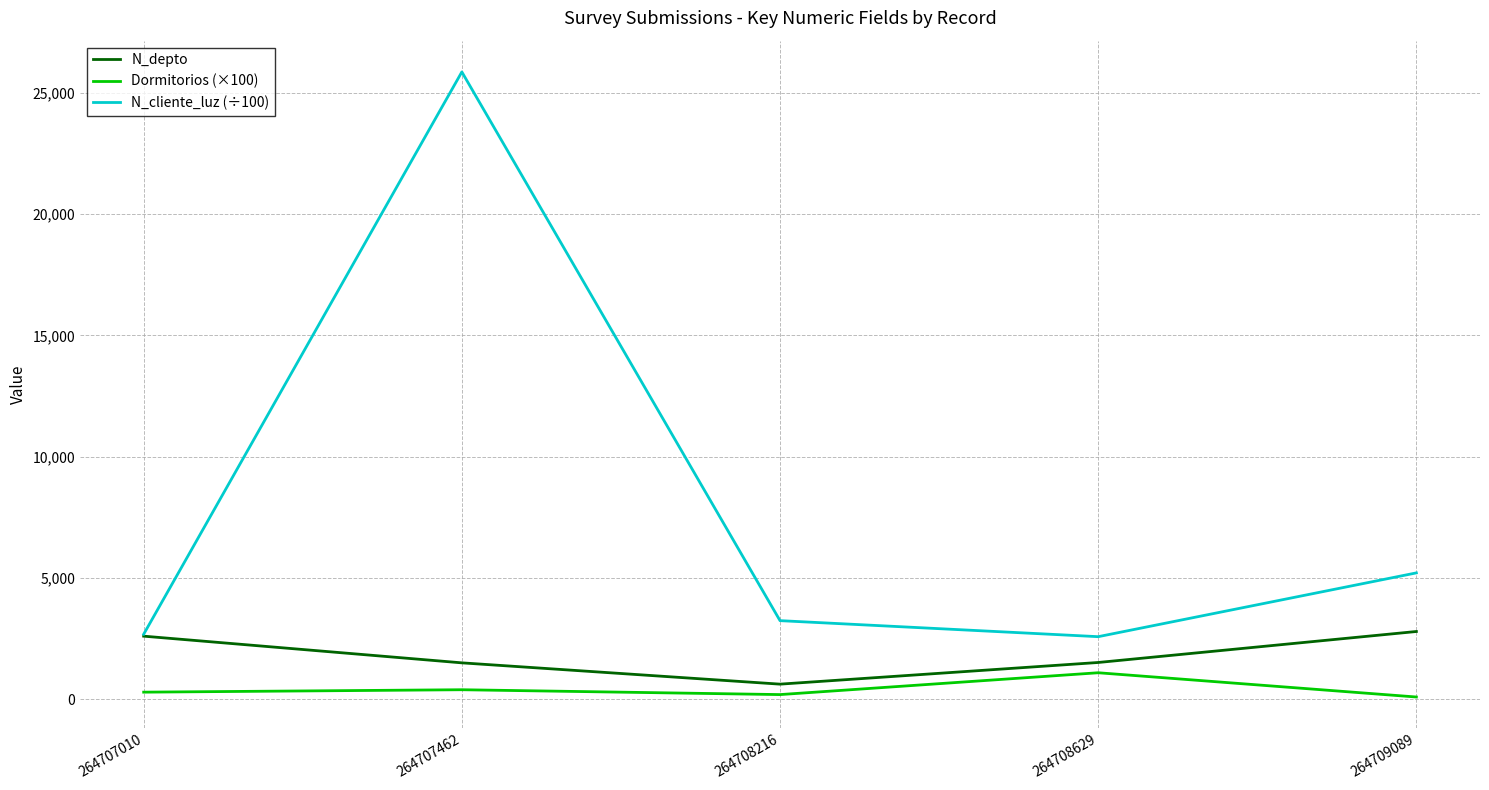

The value of N_depto at 264708216 is 630.0. True or false?

True